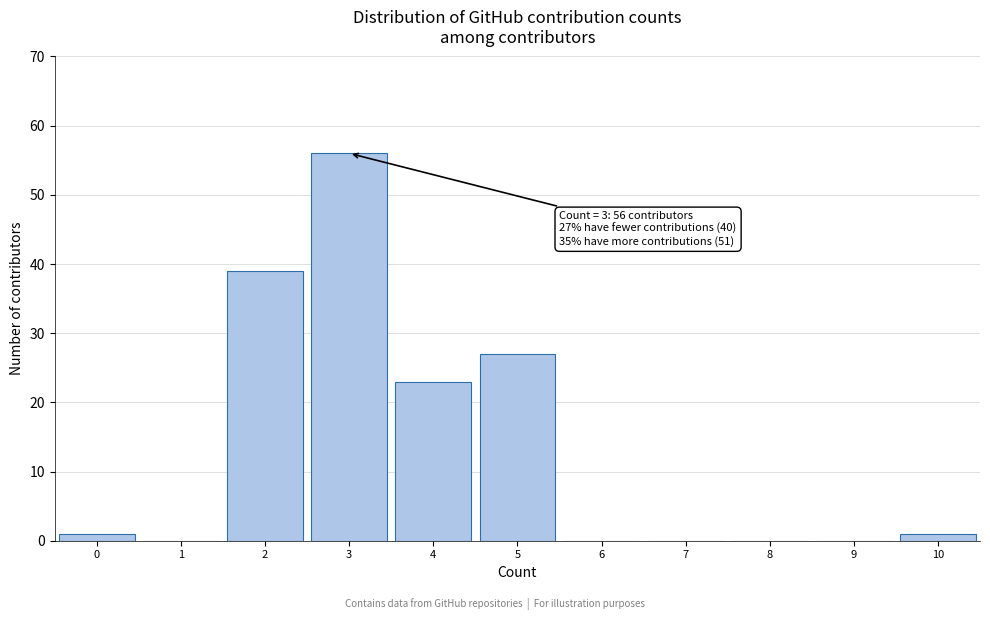

Reading left to right, what are all the values shown in this chart?

0=1	1=0	2=39	3=56	4=23	5=27	6=0	7=0	8=0	9=0	10=1